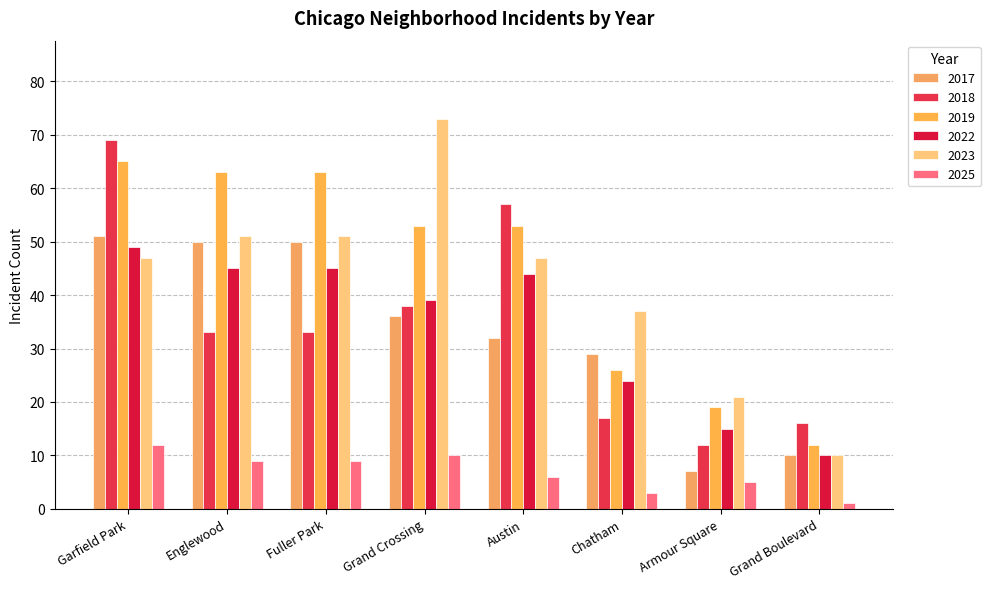

How many groups of bars are there?

8